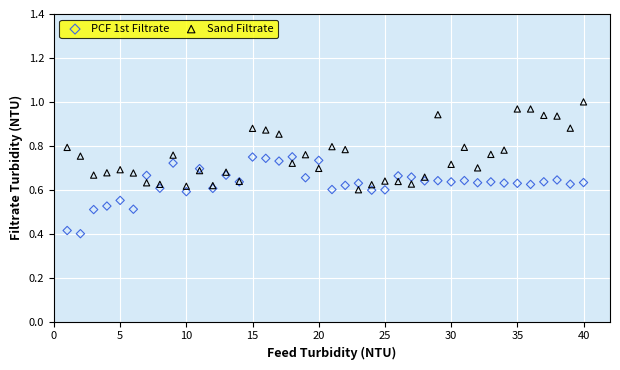

What are all the series names shown in the legend?

PCF 1st Filtrate, Sand Filtrate